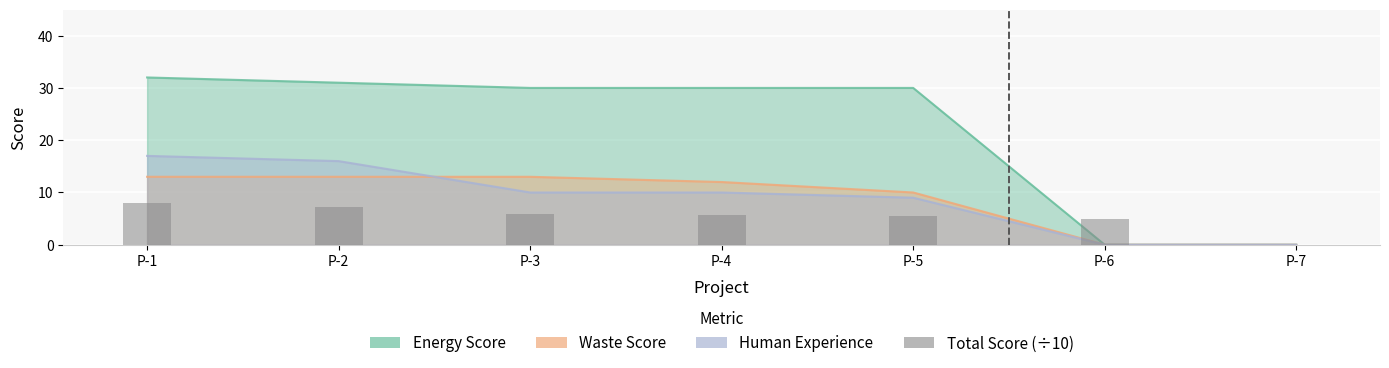

Rank the categories by value from highest to lowest.

P-1, P-2, P-3, P-4, P-5, P-6, P-7